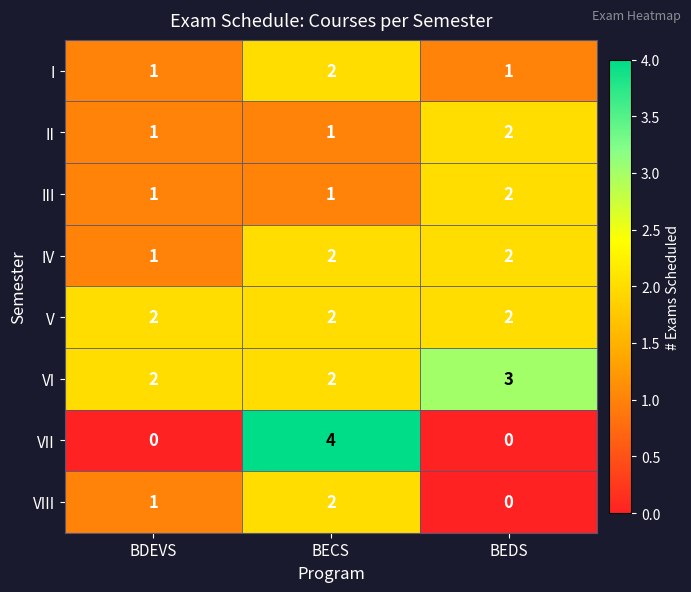

At which category does the chart reach its peak across all series?

BECS